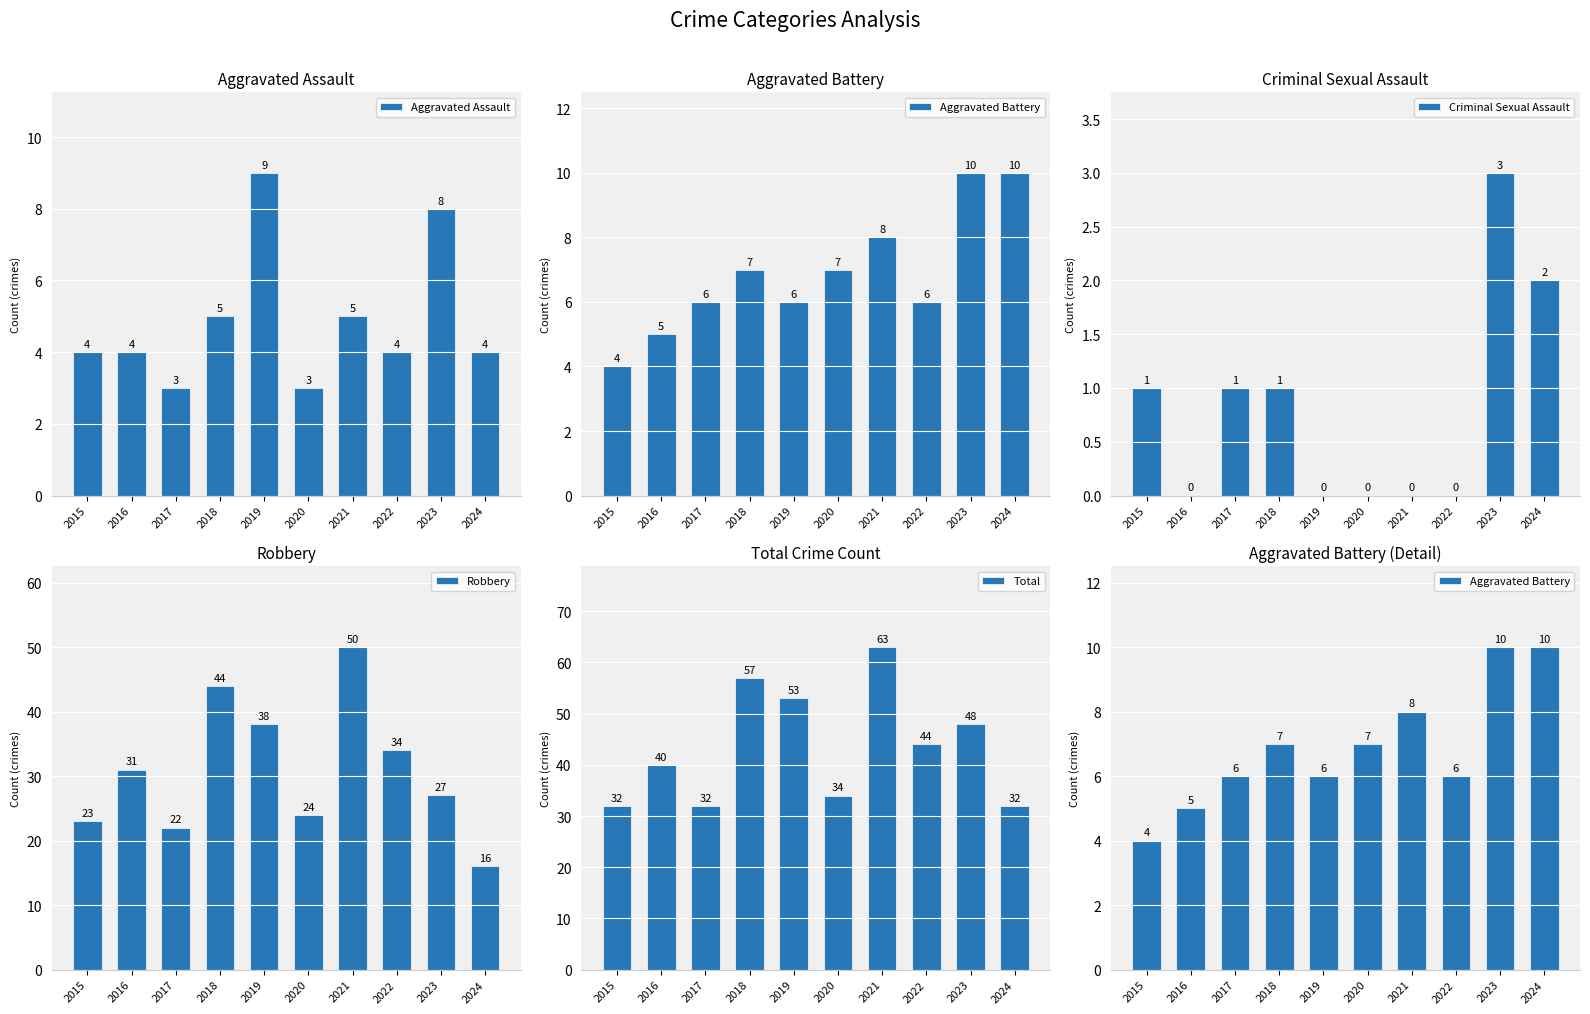

What is the sum of the Aggravated Assault values at 2021 and 2022?

9